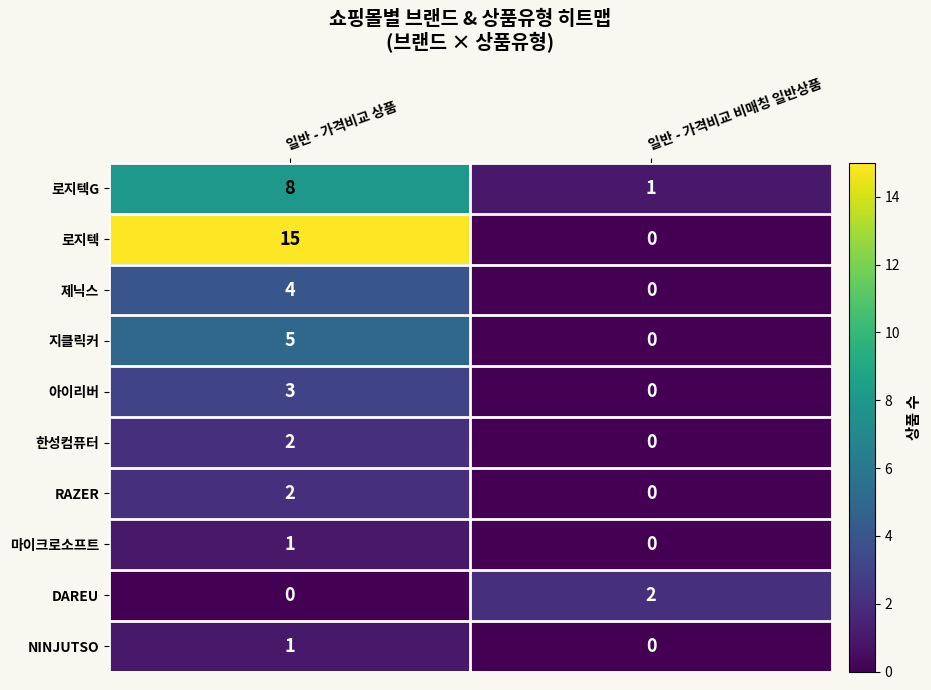

At which category does the chart reach its peak across all series?

일반 - 가격비교 상품